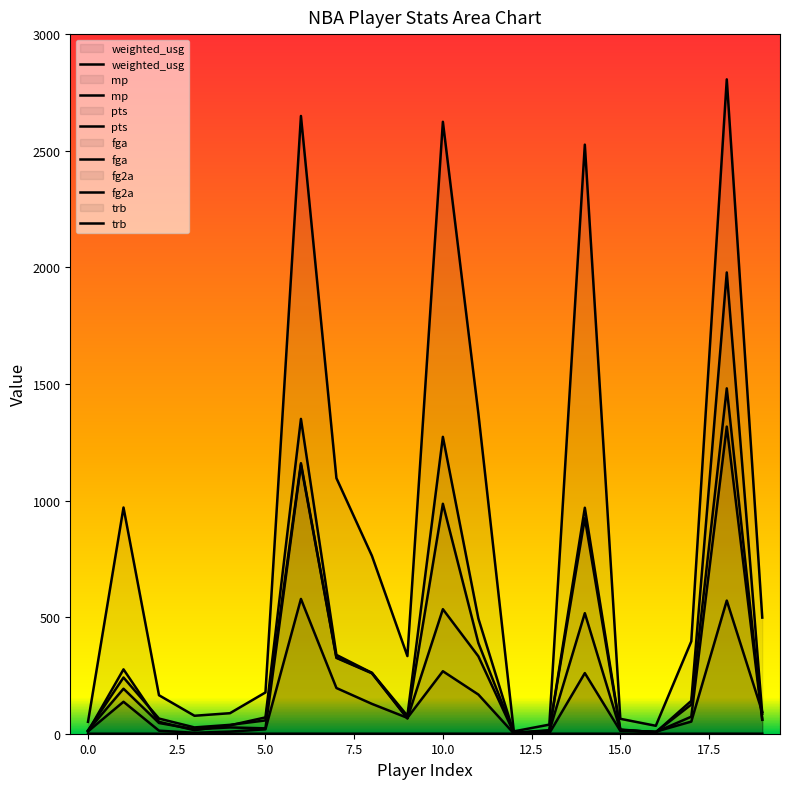

How many intersections are there between trb and pts?

3